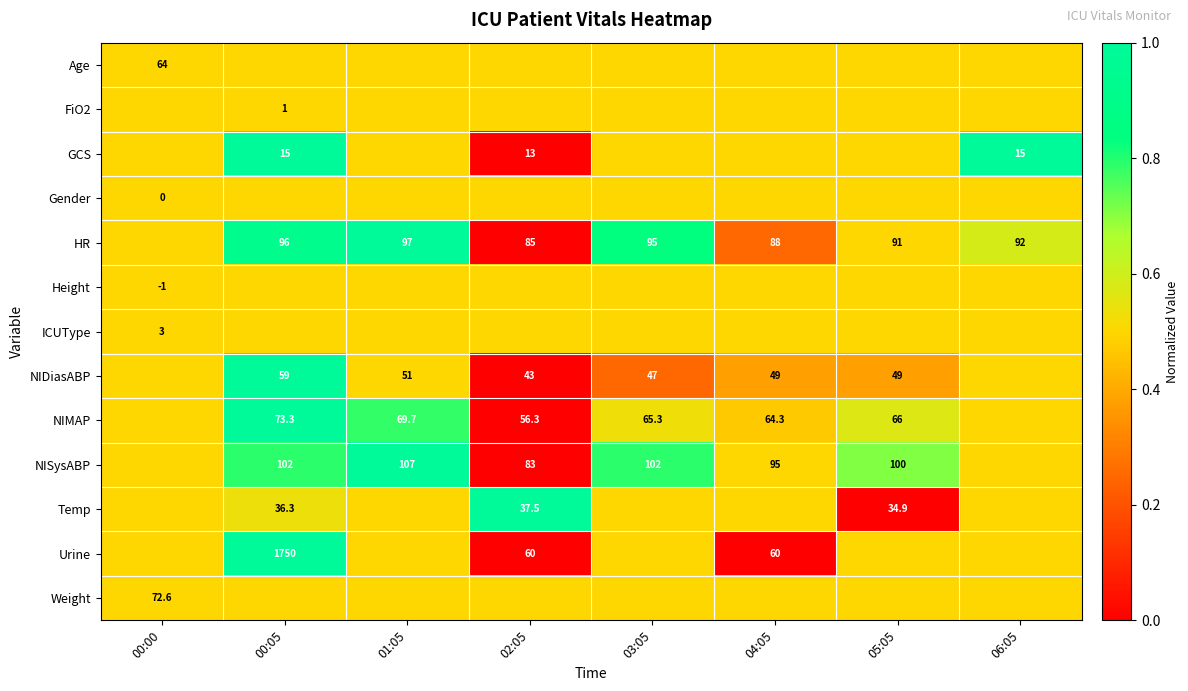

The NIDiasABP series shows 29.8 at 00:05. True or false?

False